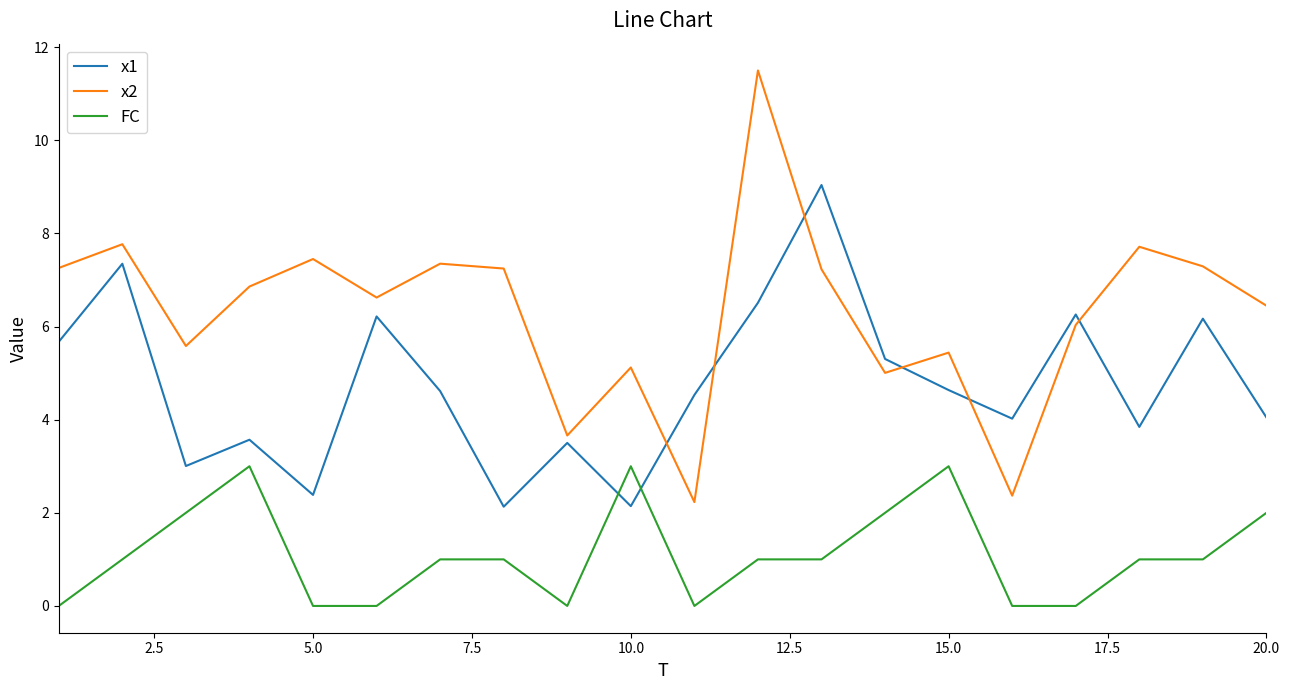

Which series has the largest total across all categories?

x2